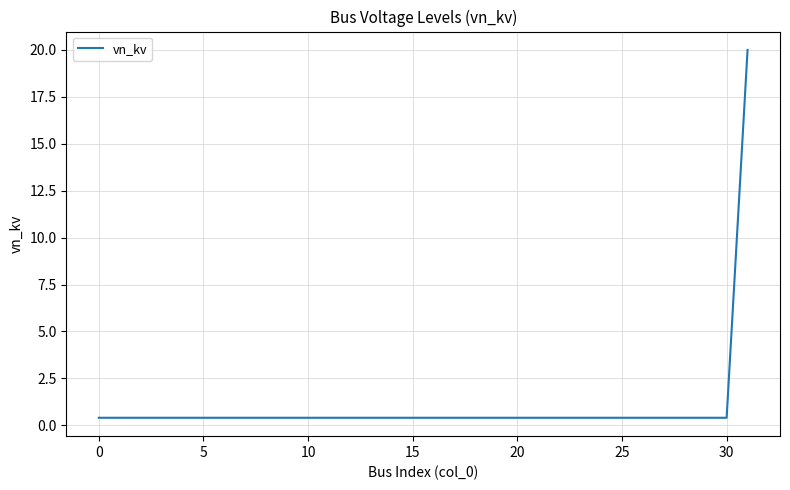

What is the maximum value shown in the chart?

20.0